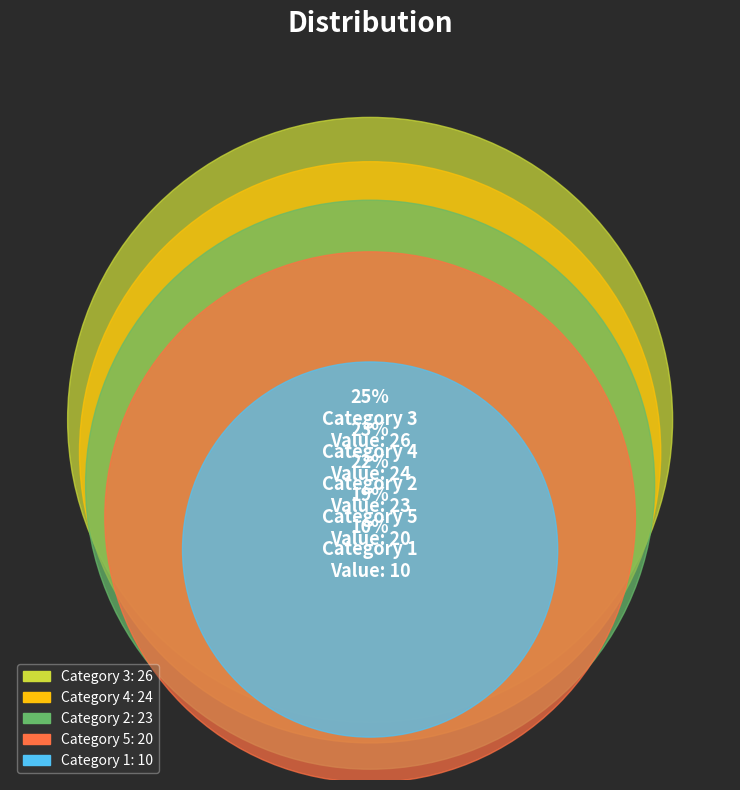

How much of the chart is everything except 1?

90.3%